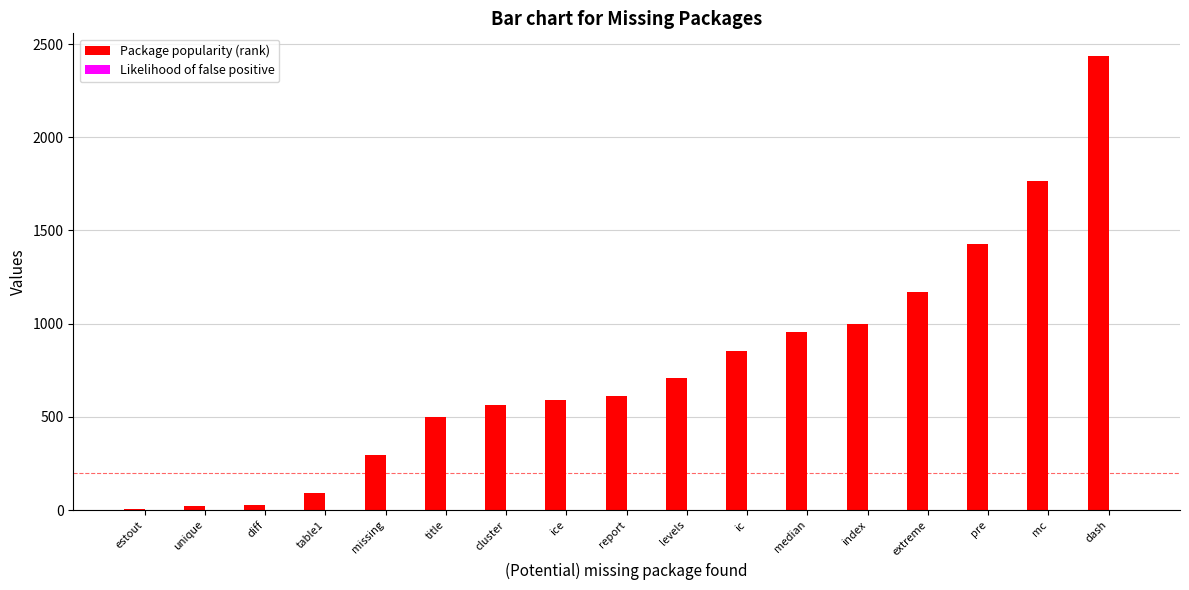

Are the bars grouped side by side (vs. stacked)?

Yes